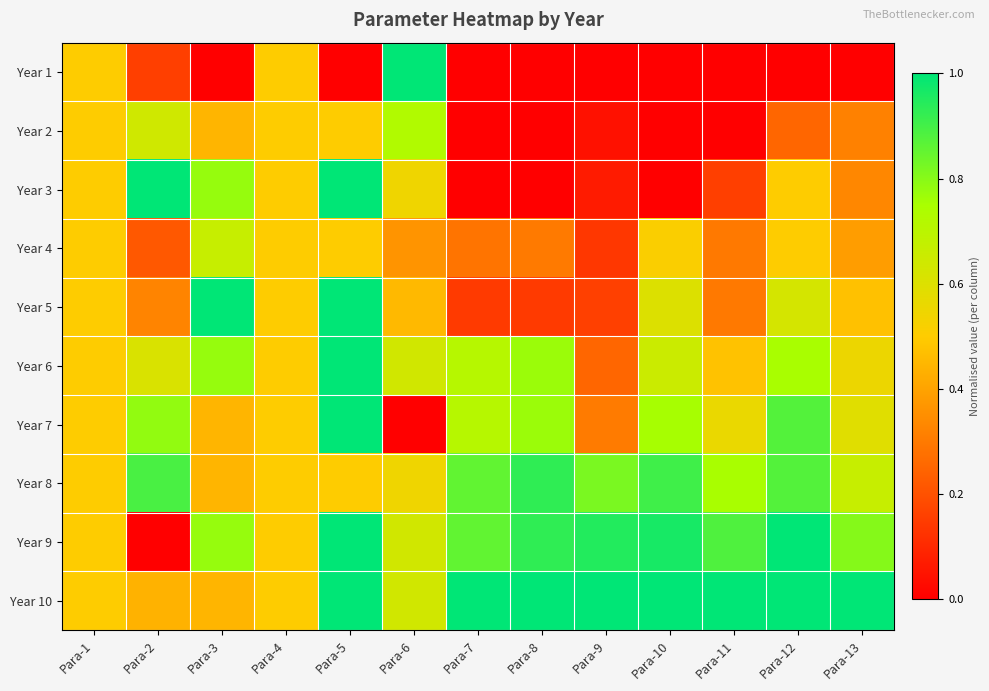

At Para-2, list the series in order from largest to smallest.

Year 3, Year 8, Year 7, Year 2, Year 6, Year 10, Year 5, Year 4, Year 1, Year 9